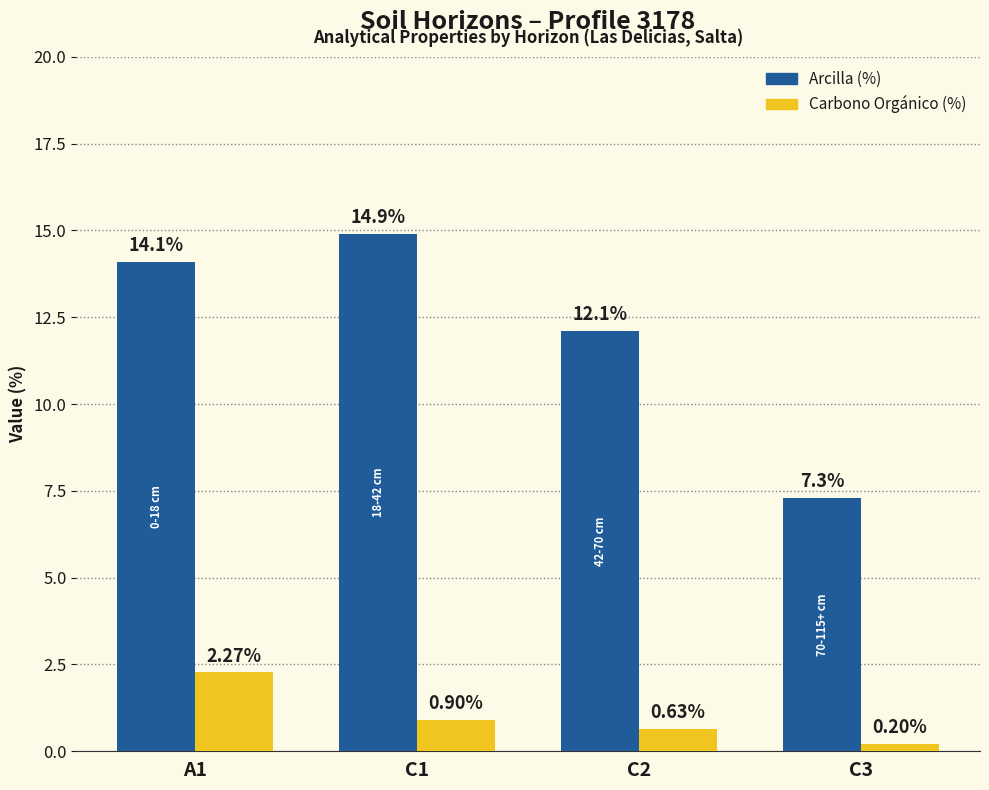

What is the label of the 2nd bar from the right?

C2